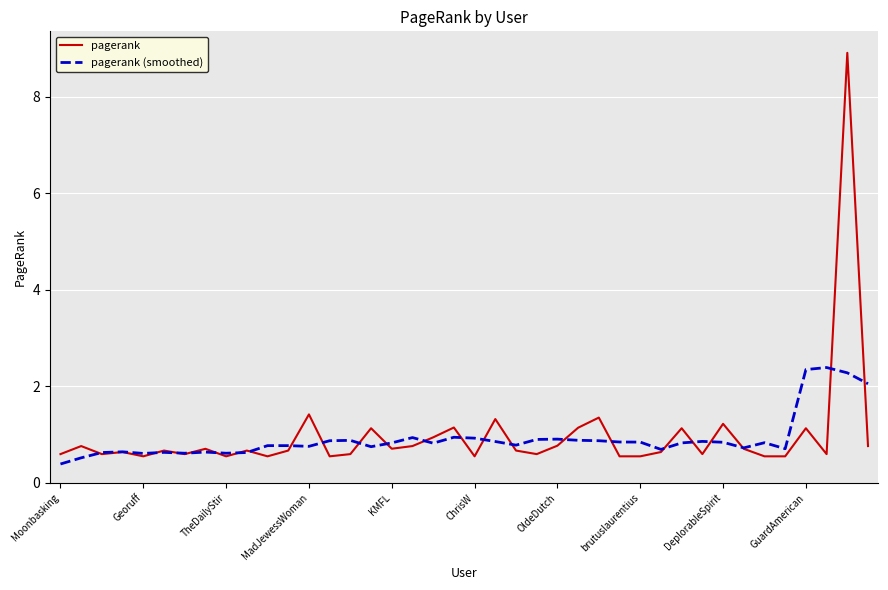

True or false: pagerank (smoothed) and pagerank cross at least once.

True